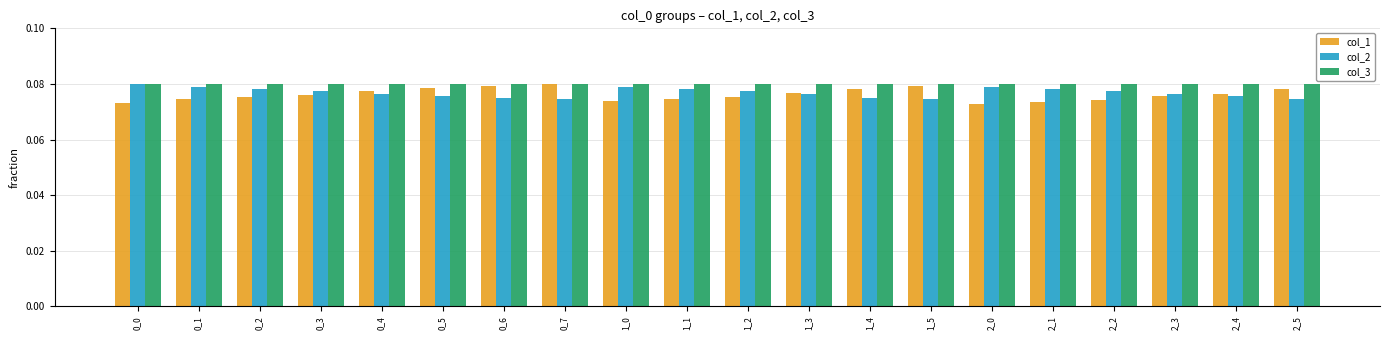

What is the sum of the col_1 values at 2_3 and 1_1?

0.2